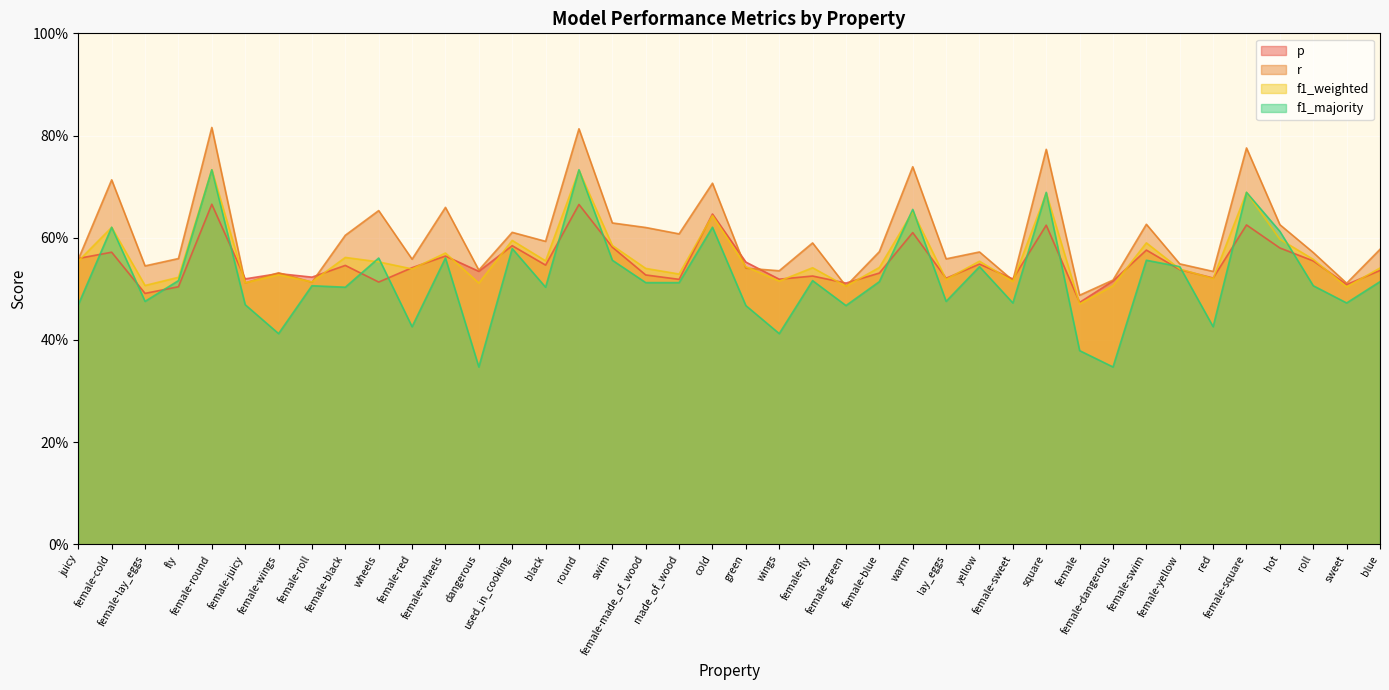

True or false: f1_majority and r intersect in this chart.

False